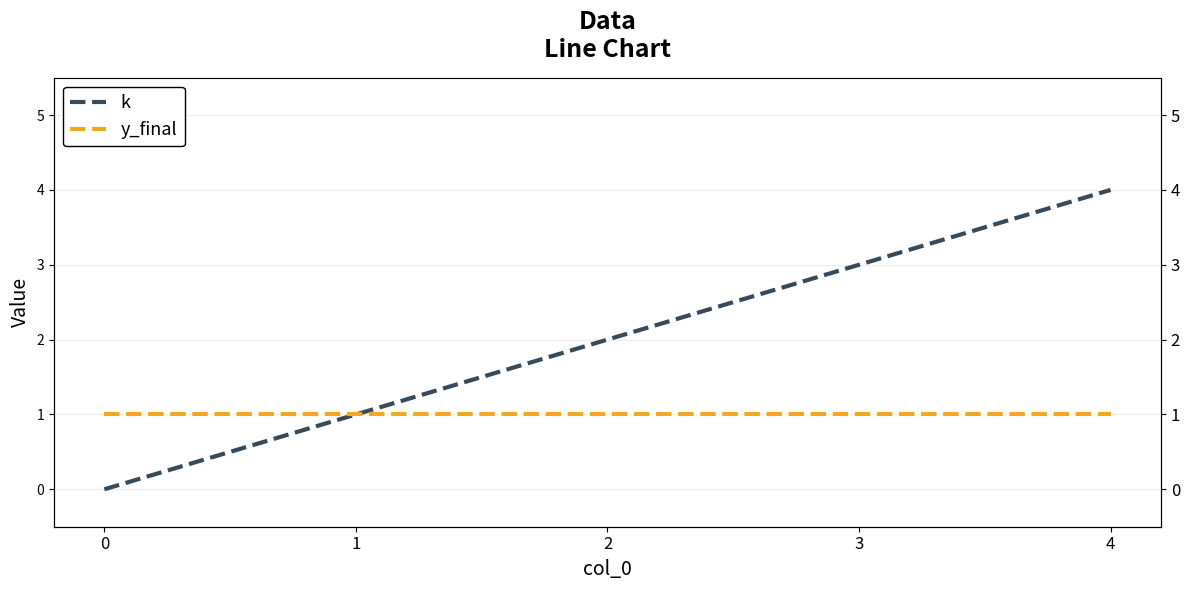

What is the maximum value for y_final?

1